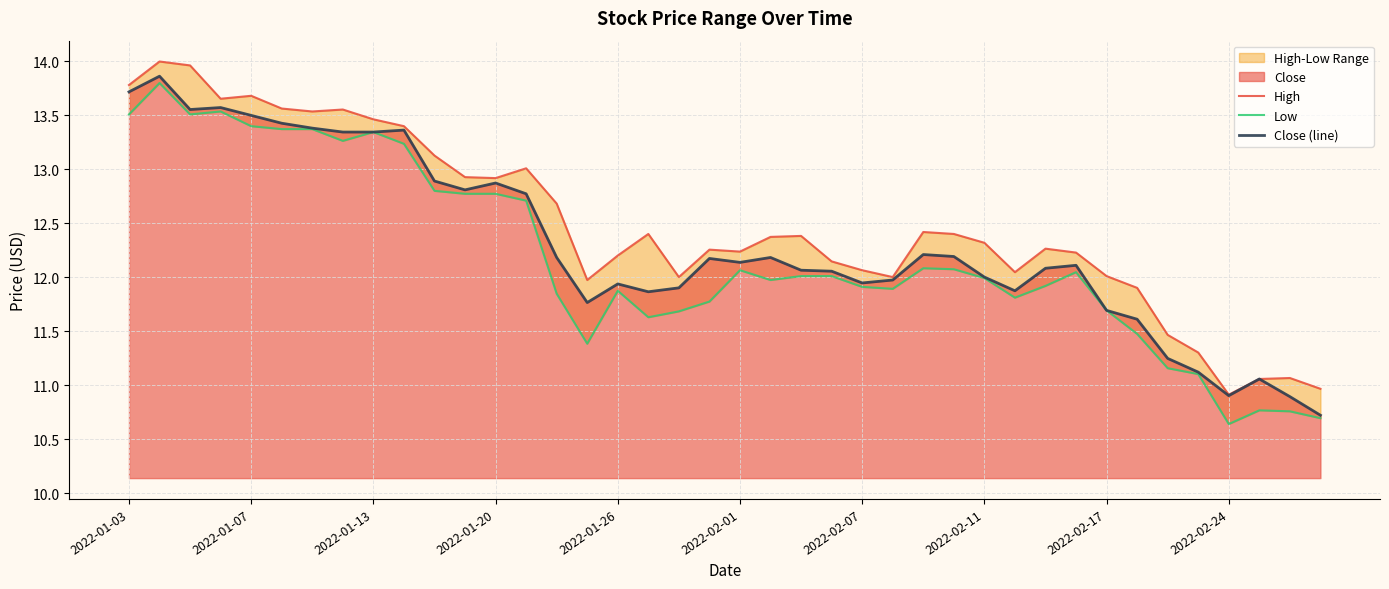

What is the lowest value of the Close (line) series?

10.7